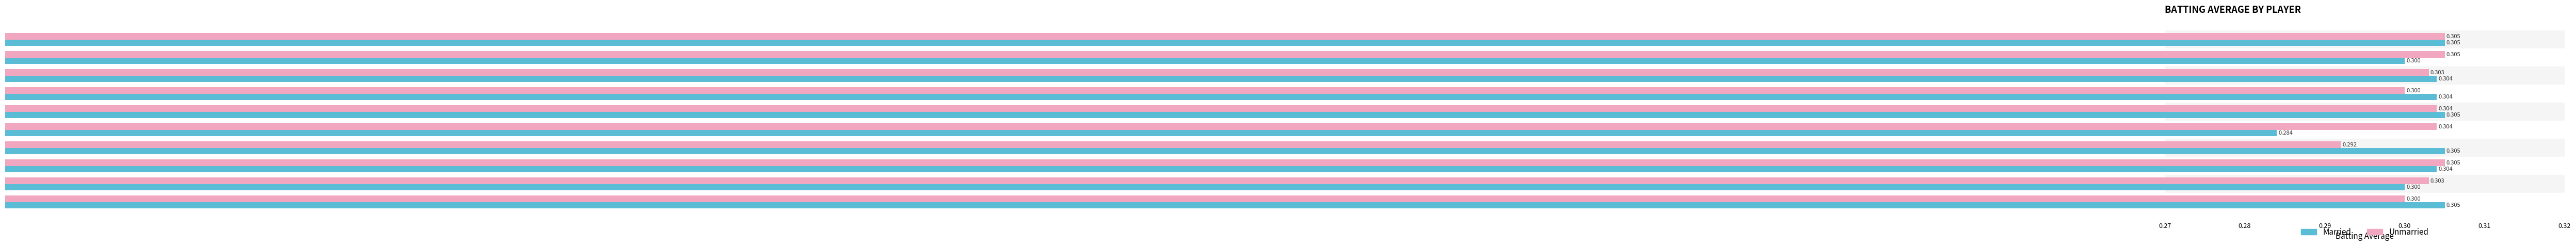

What are all the series names shown in the legend?

Married, Unmarried